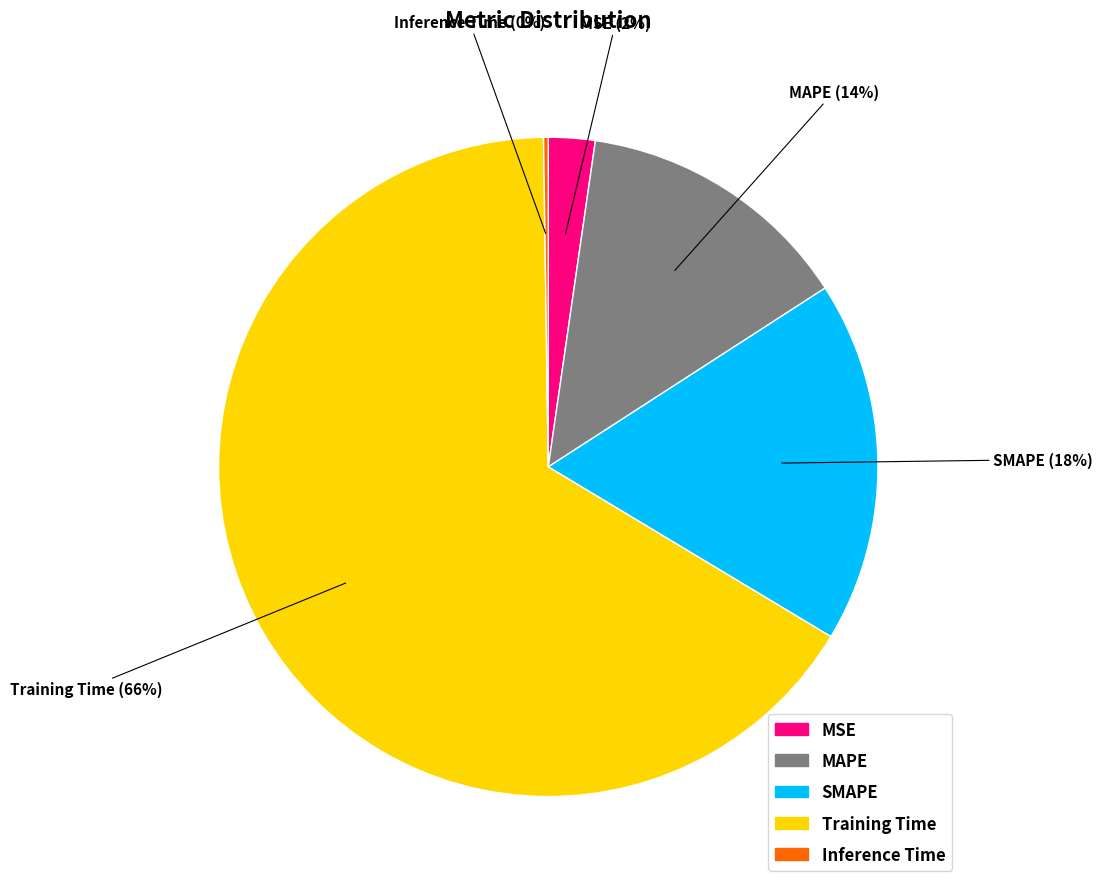

Is it true that SMAPE is 18% of the pie?

True